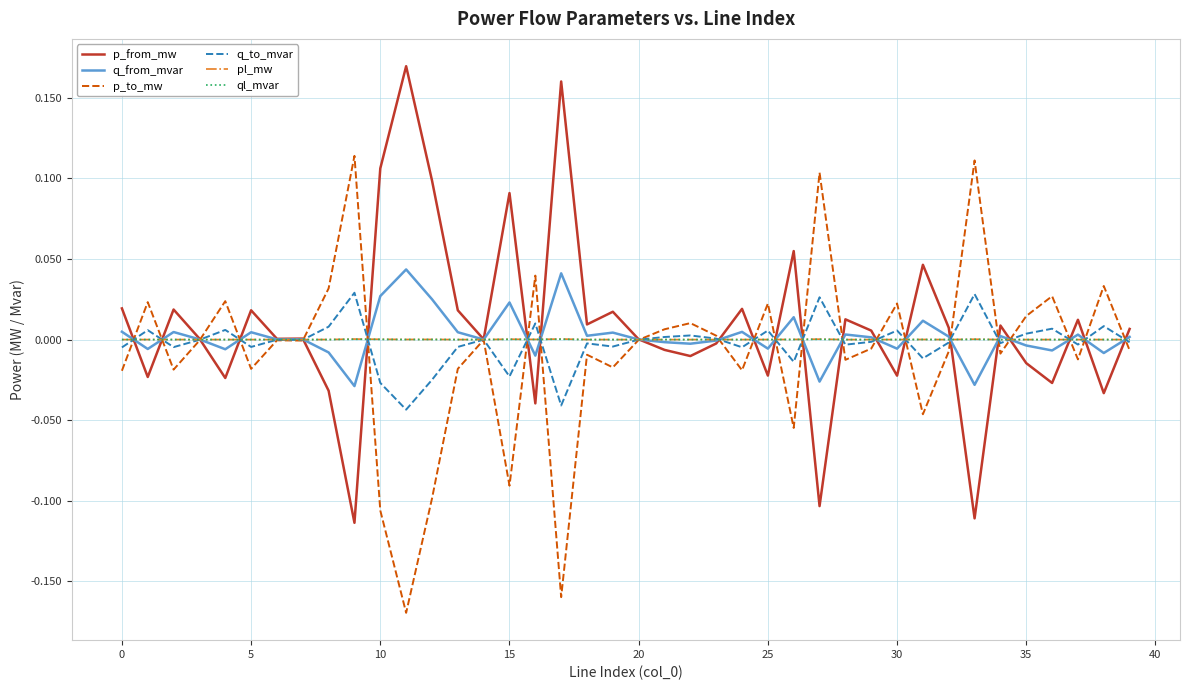

What are all the series names shown in the legend?

p_from_mw, q_from_mvar, p_to_mw, q_to_mvar, pl_mw, ql_mvar